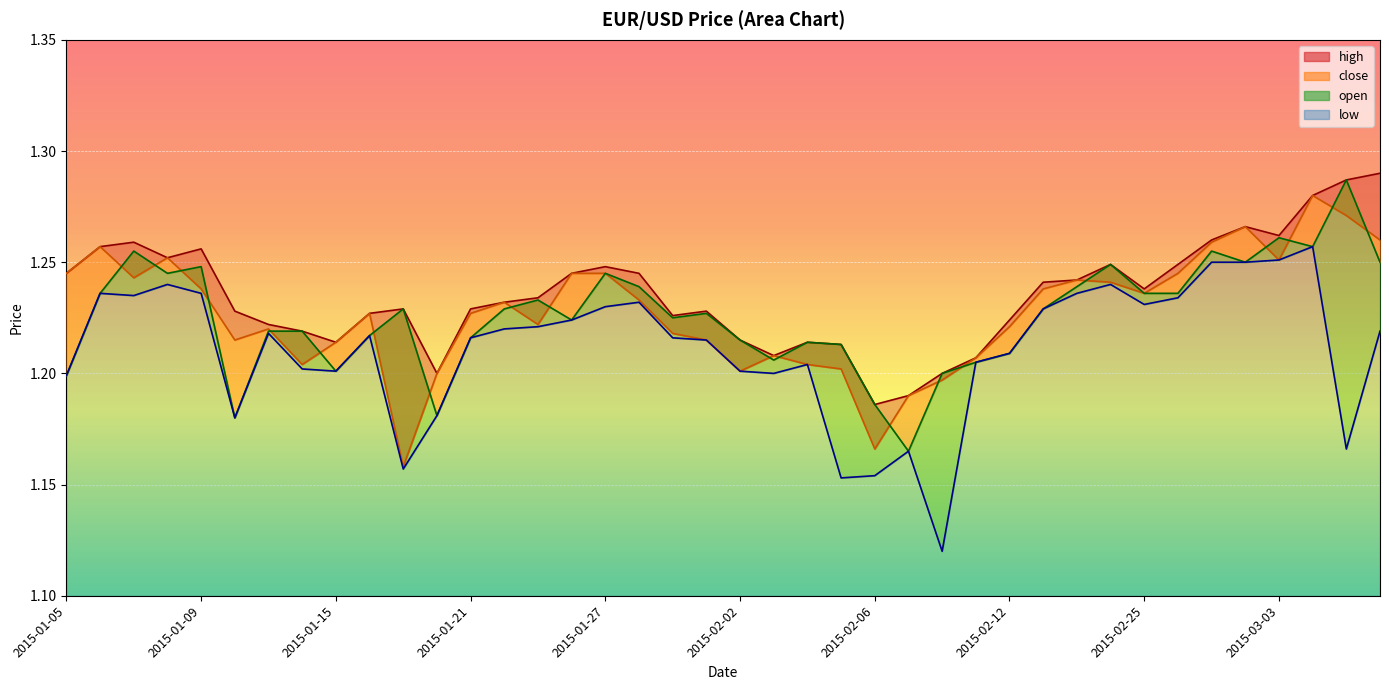

Where is the first local minimum for high?

2015-01-08